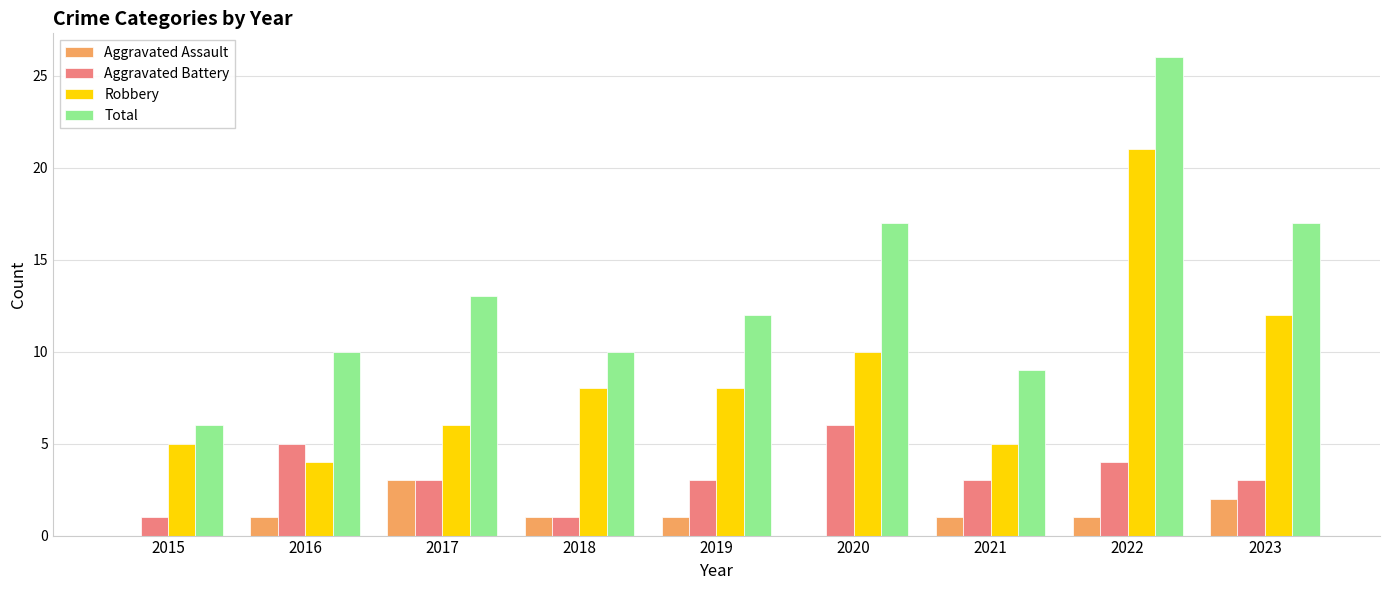

Which series has the largest total across all categories?

Total